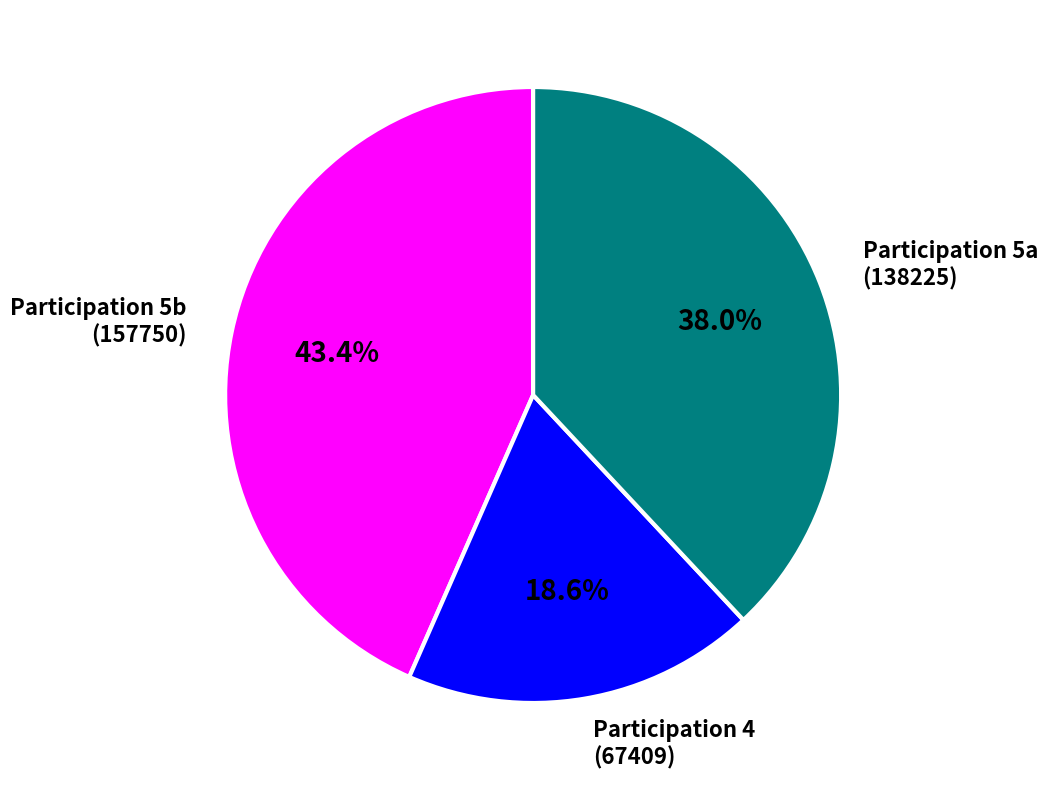

Is there any slice that represents more than half of the pie?

No